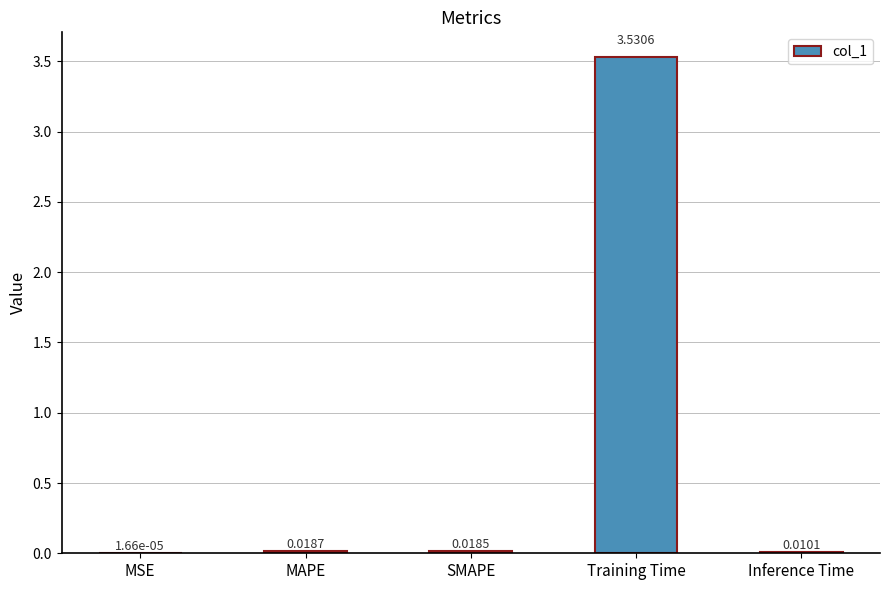

Which label corresponds to the largest value in the chart?

Training Time